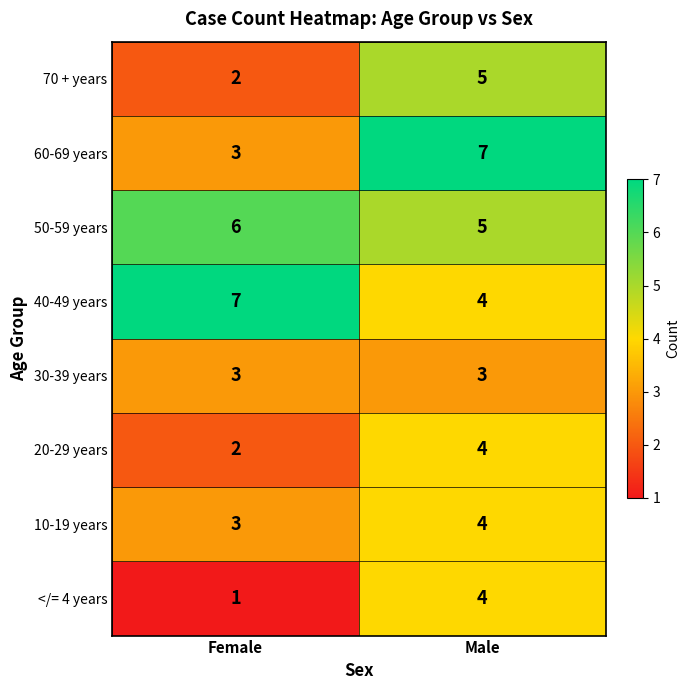

At which category is the sum across all series the highest?

Male